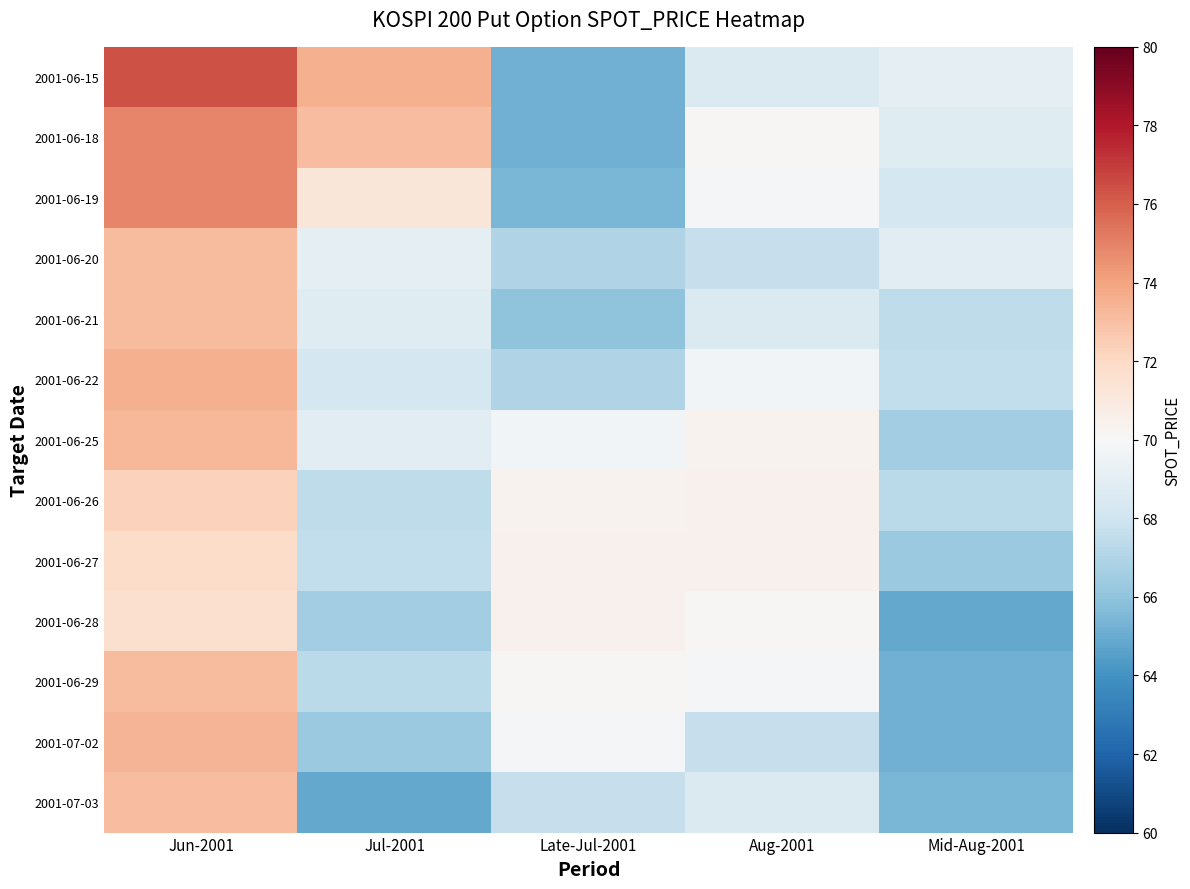

What is the smallest value displayed?

64.8